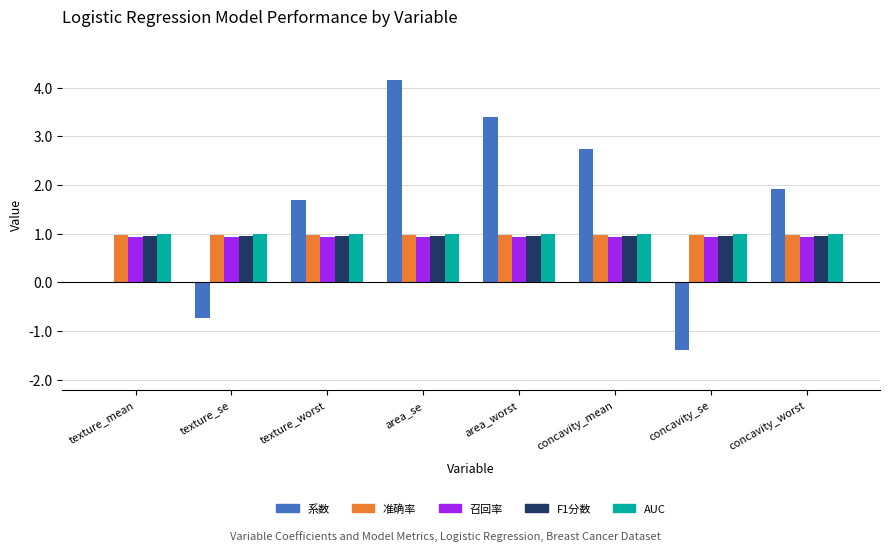

Is the value of AUC at texture_se greater than the value of 系数 at area_worst?

No